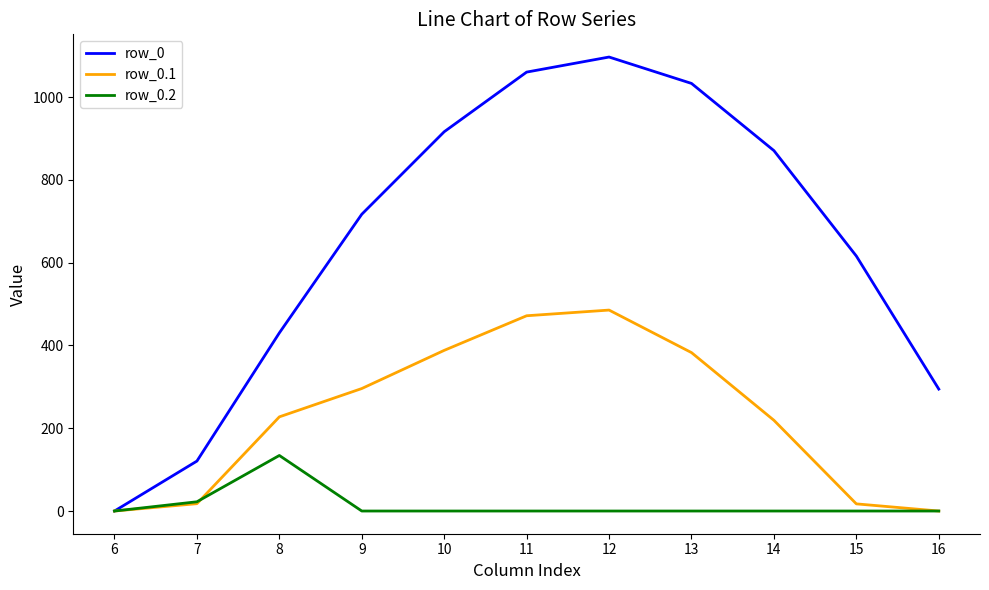

The value of row_0 at 13 is 1032.9. True or false?

True